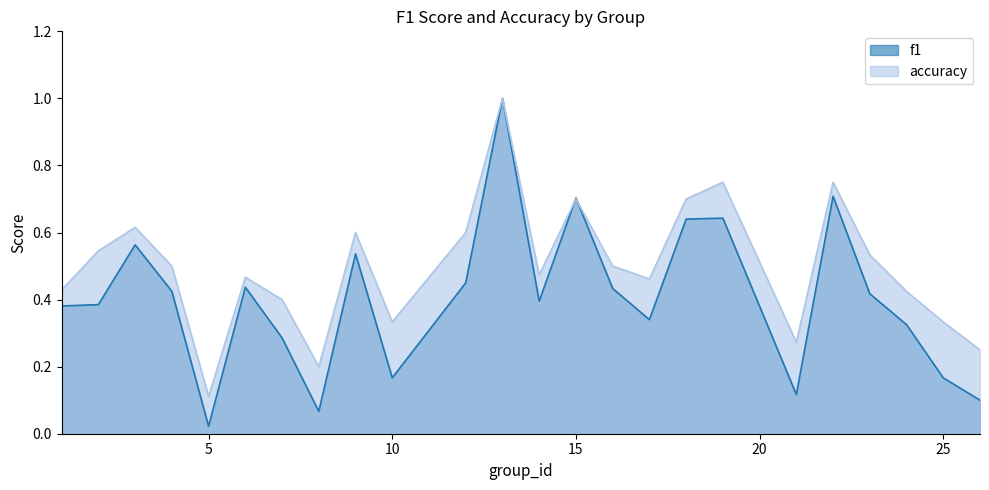

How many lines are shown in the chart?

2